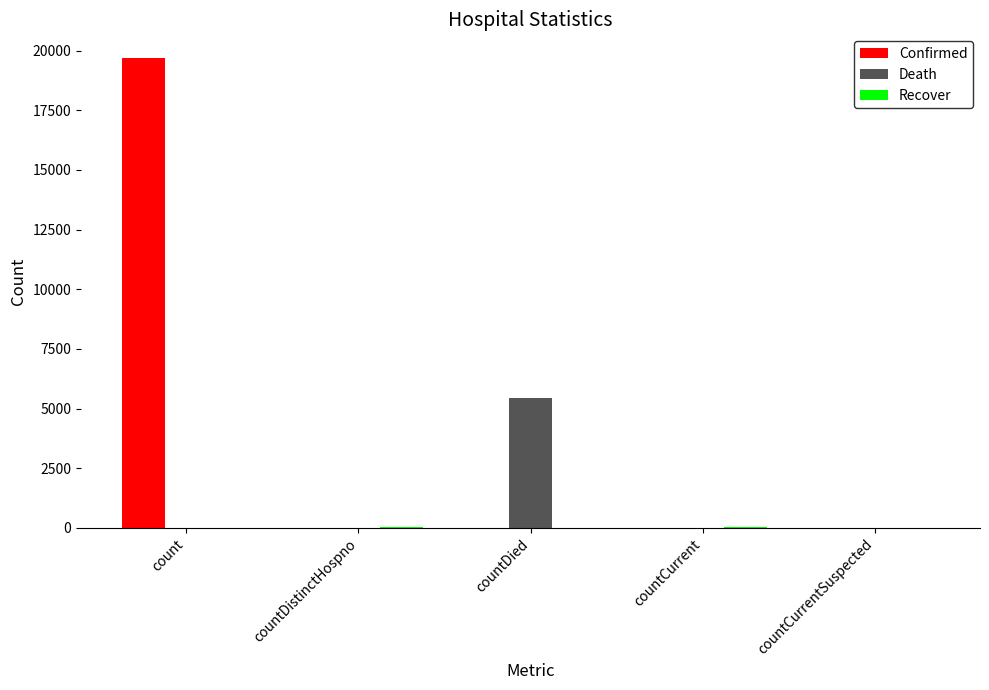

What is the average value of the Death series?

1088